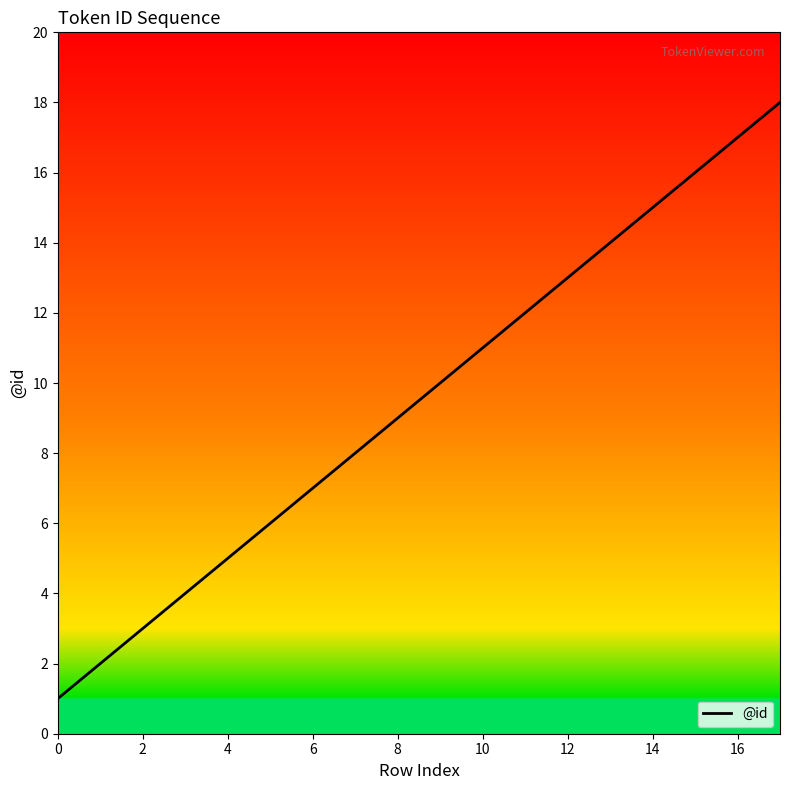

What is the maximum value shown in the chart?

18